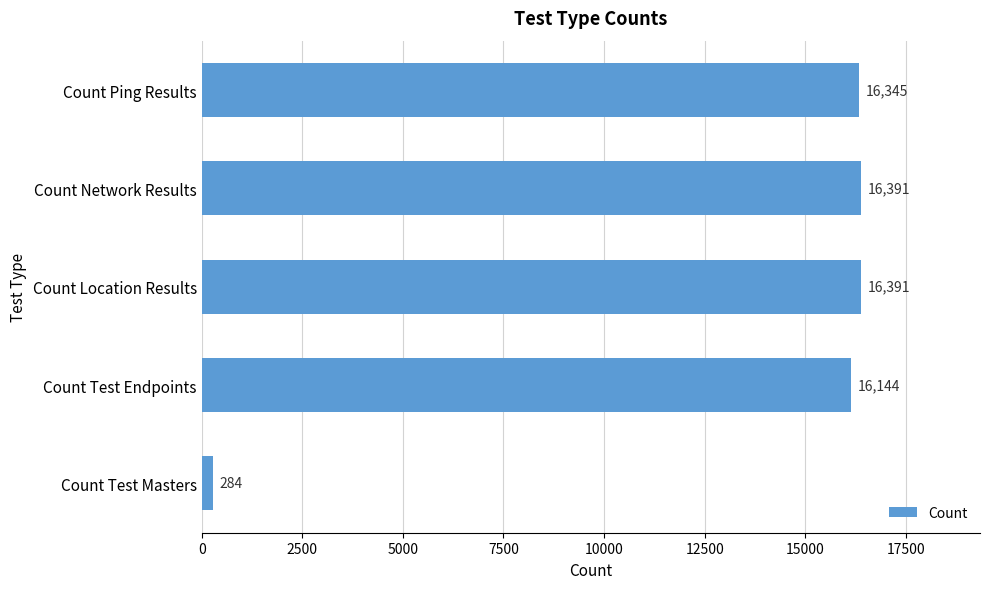

The value at Count Ping Results is 16345. True or false?

True